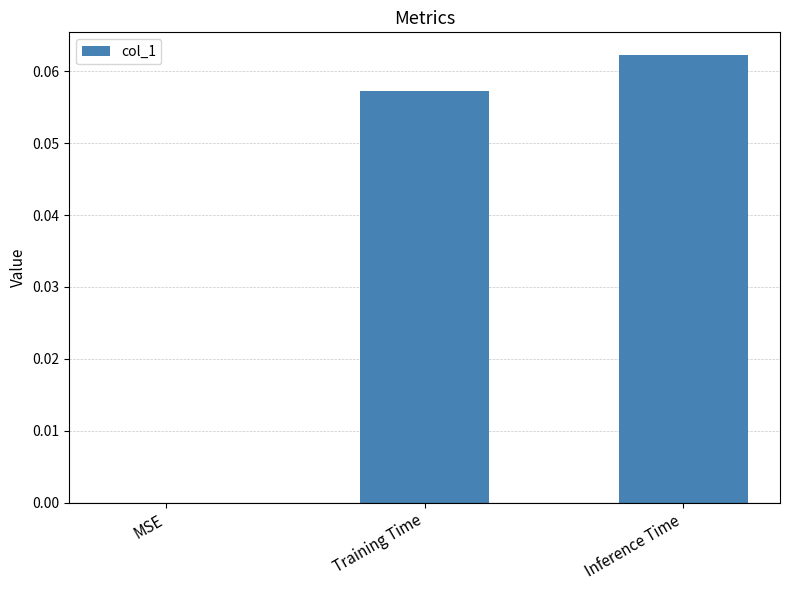

True or false: the data shows 0.0 at Inference Time.

False